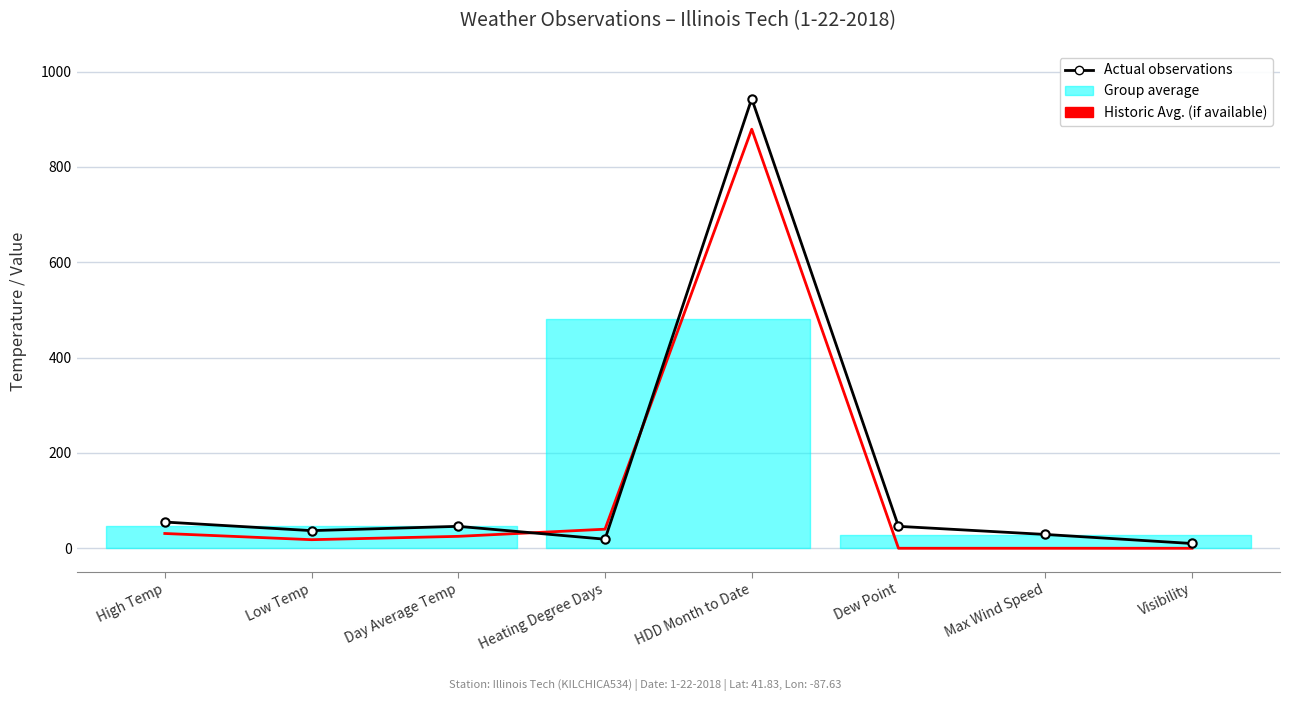

What is the total value across all series at Visibility?

10